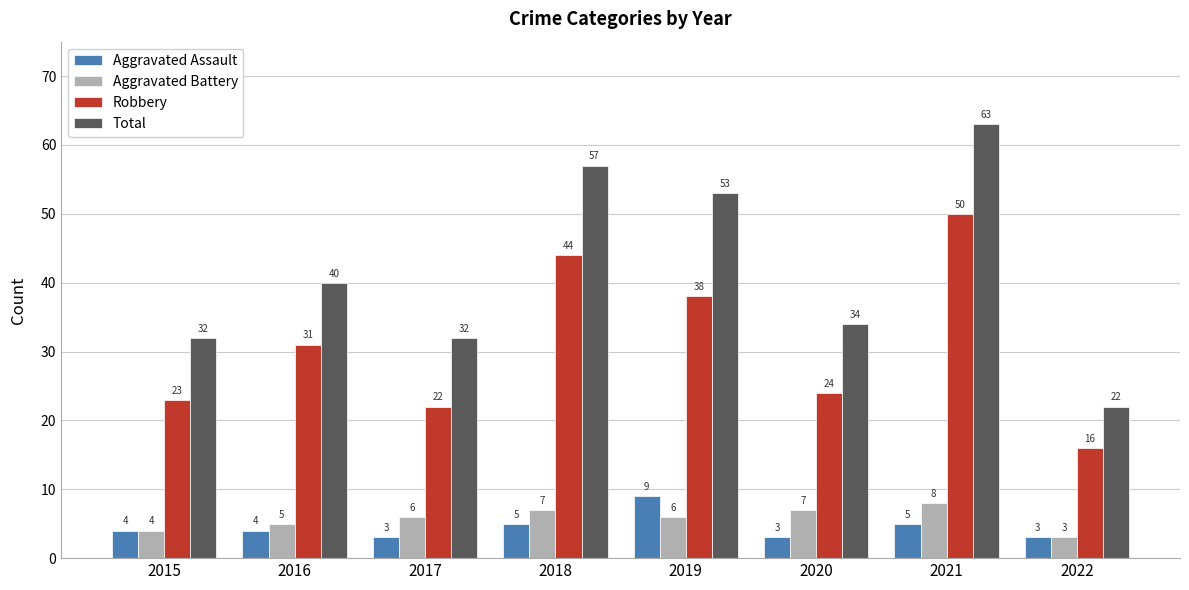

What is the value of the Robbery bar at the 4th from the left?

44